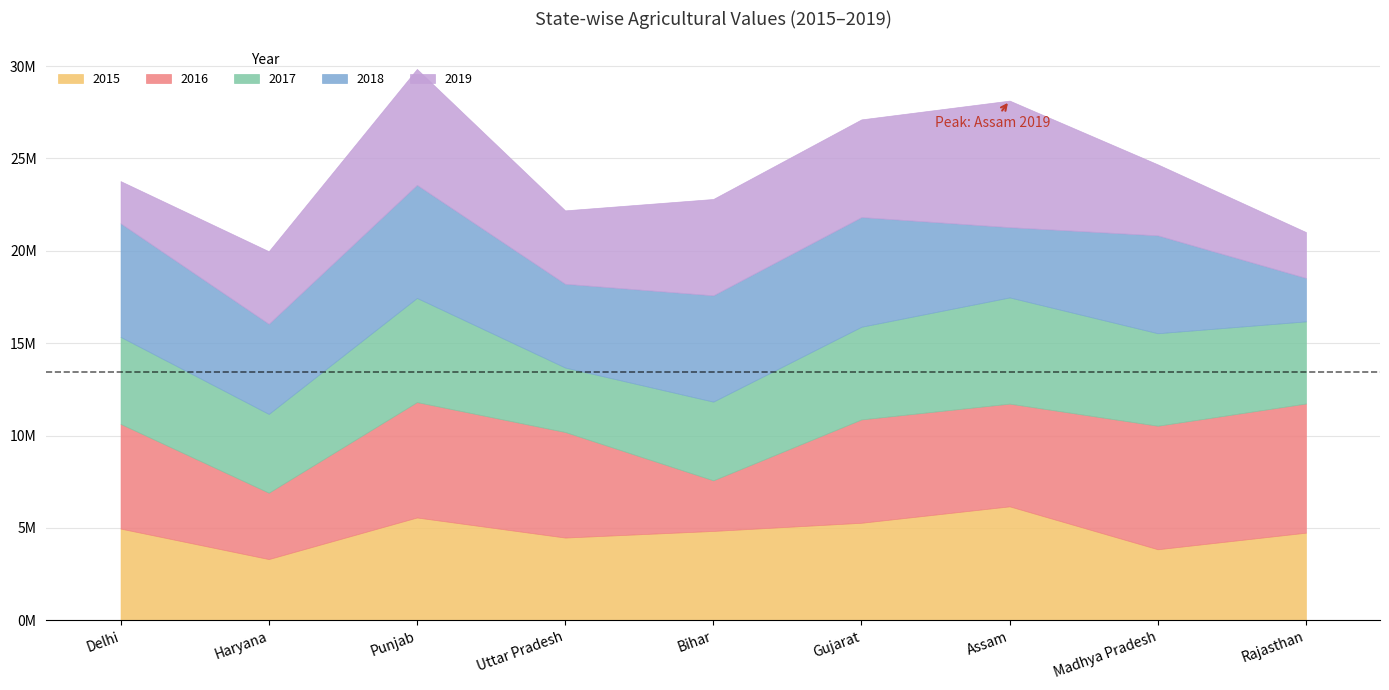

How many data points does each series have?

9